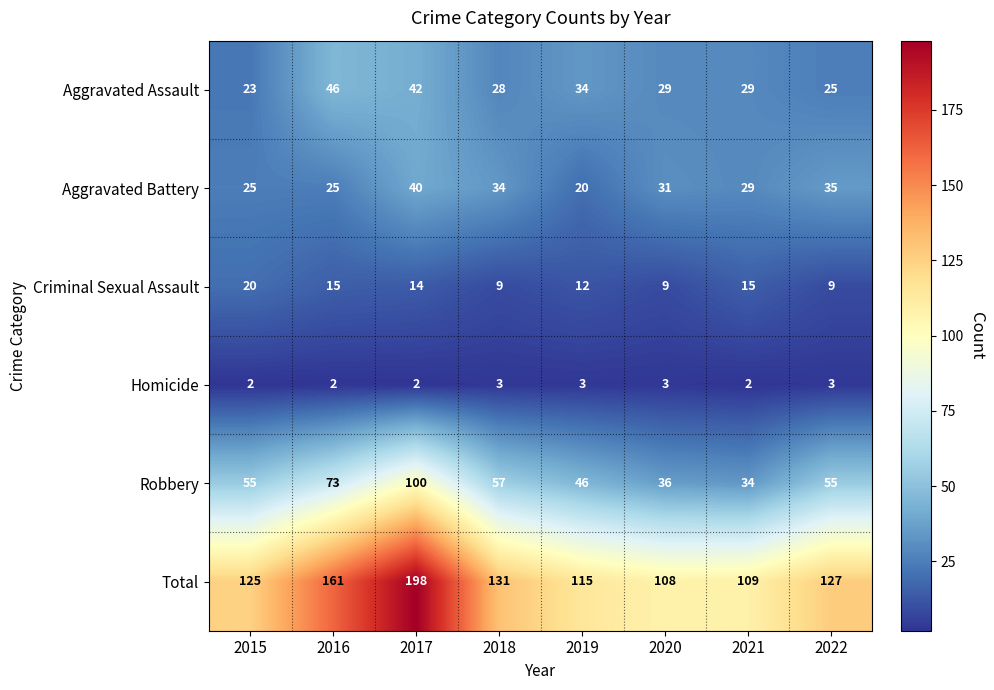

At which label does Criminal Sexual Assault reach its peak?

2015